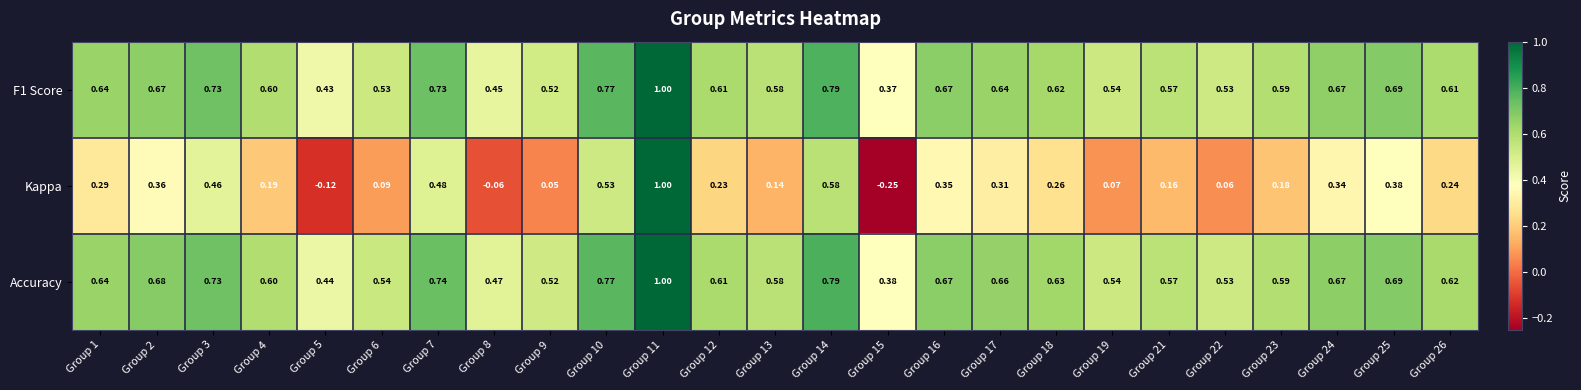

Which series has the largest total across all categories?

Accuracy